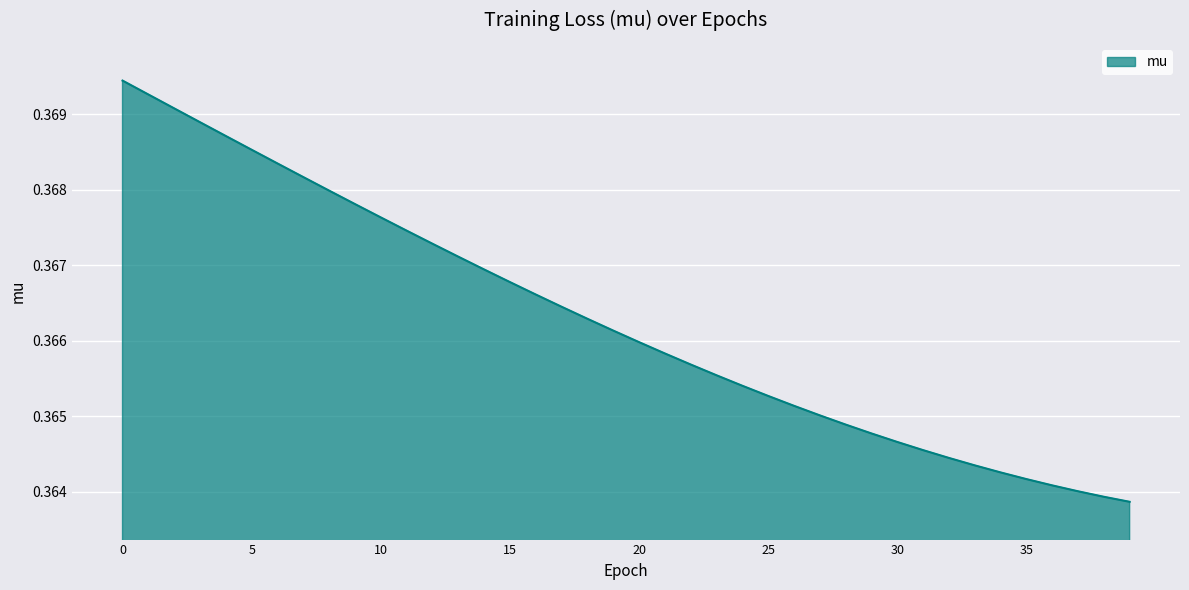

True or false: there are more than 2 points higher than both neighbors.

False